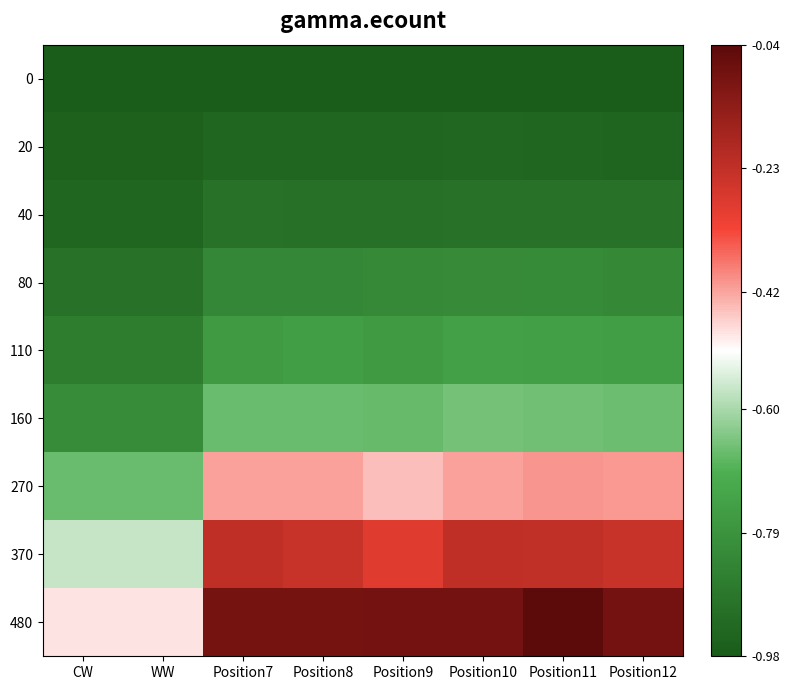

How many series are shown in this chart?

9